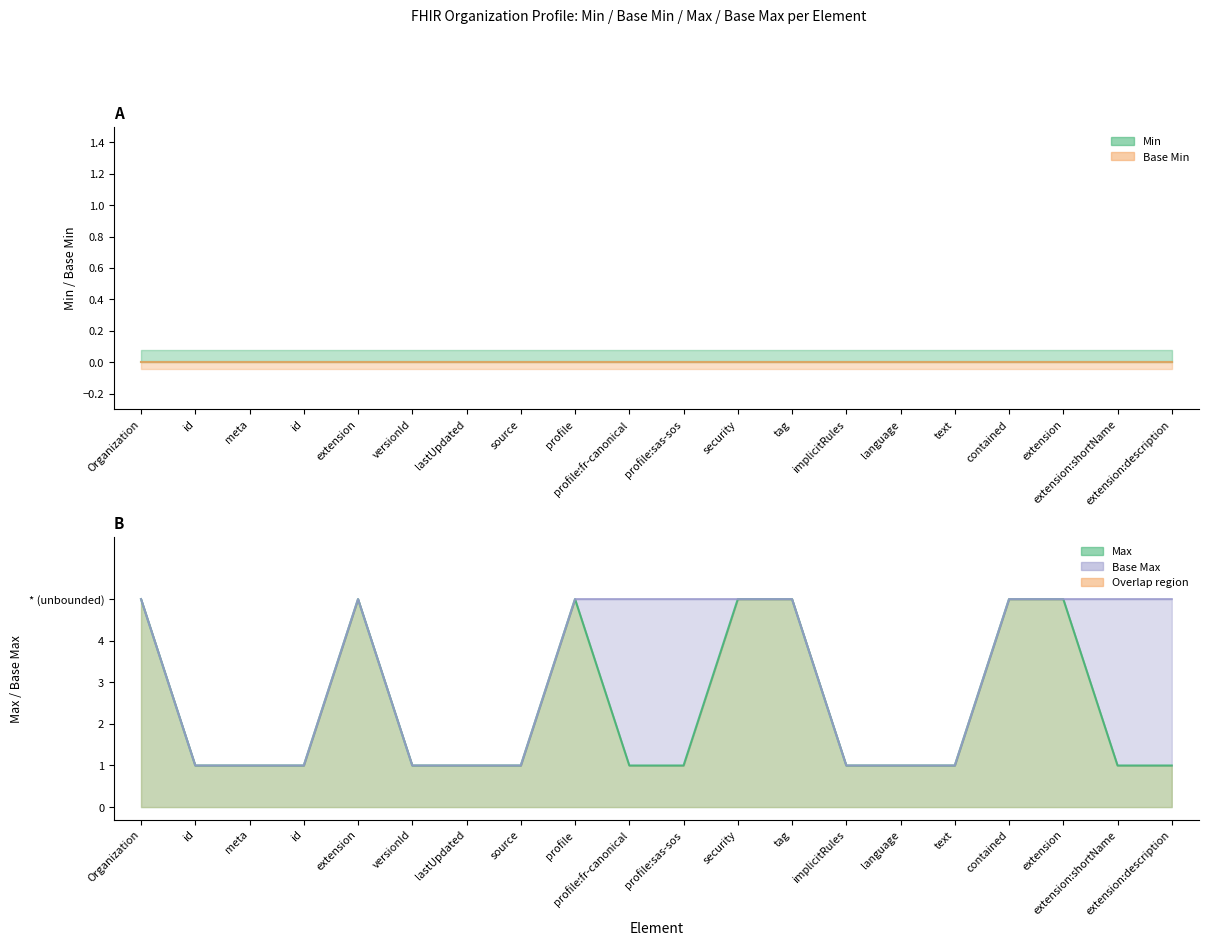

The Max series shows 1 at language. True or false?

True